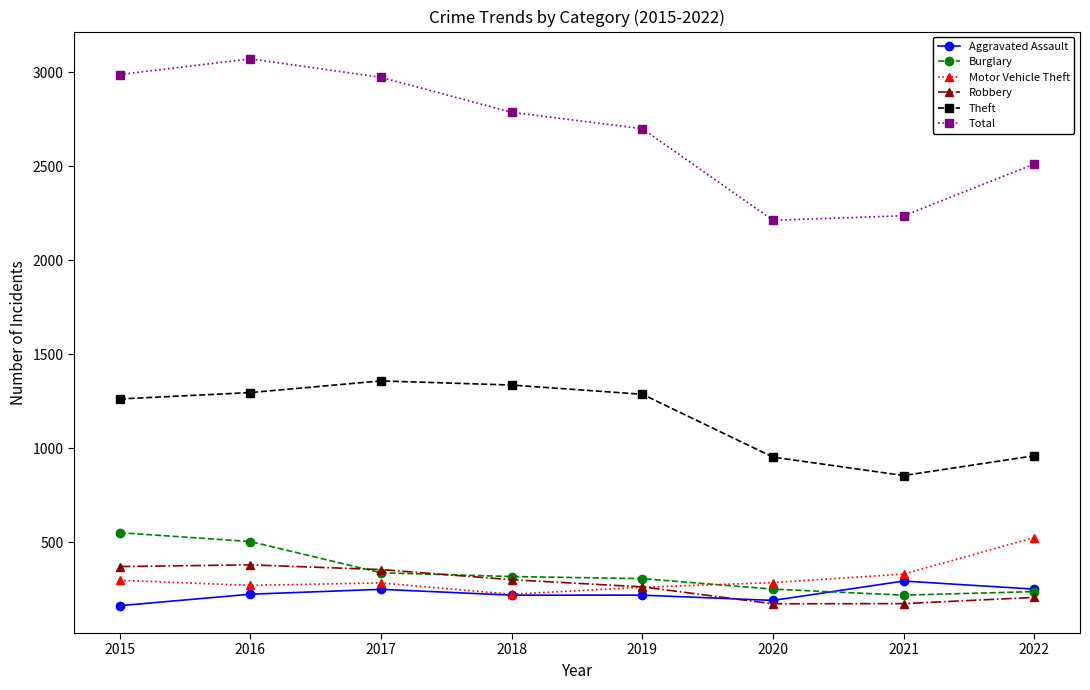

At which category does Aggravated Assault reach its first local peak?

2017